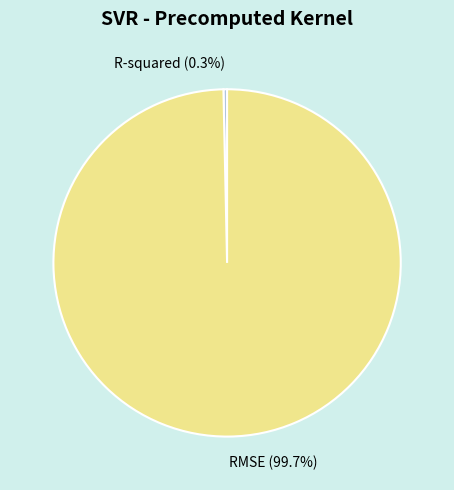

Is there any slice that represents more than half of the pie?

Yes